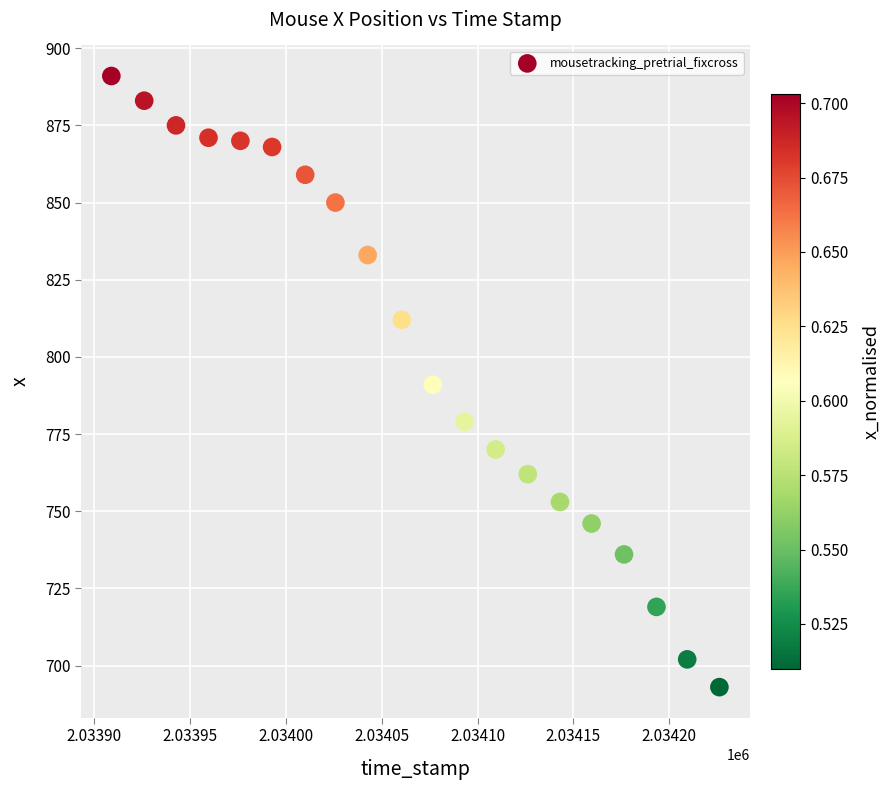

Count the number of points in this scatter plot.

20